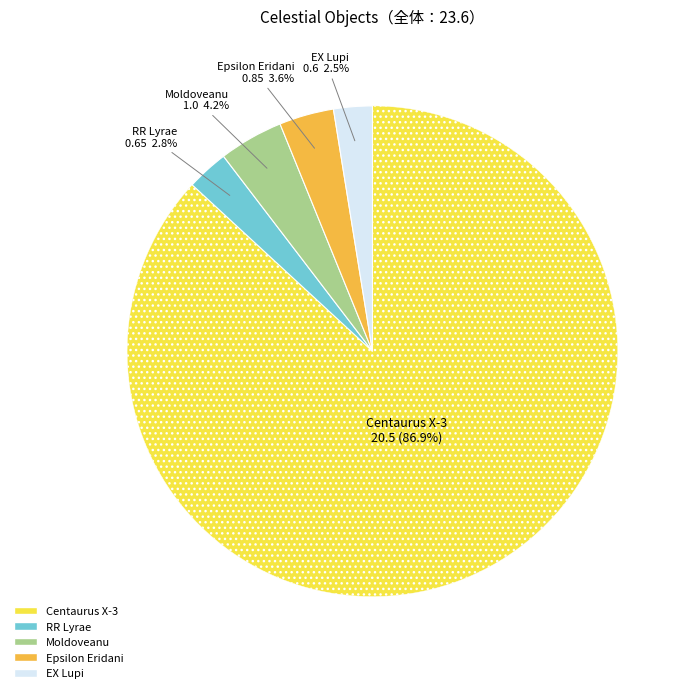

To the nearest percent, what is the combined percentage of Centaurus X-3 and RR Lyrae?

90%